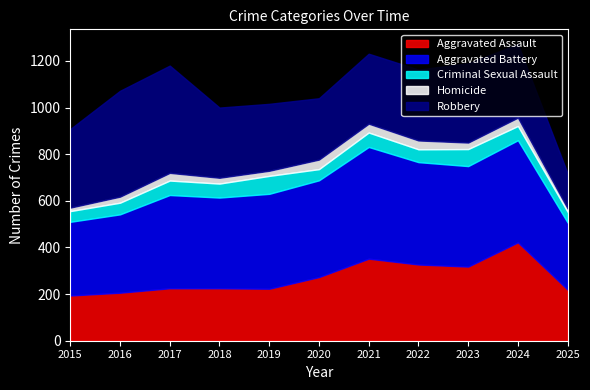

Which series has the largest range (max minus min)?

Robbery